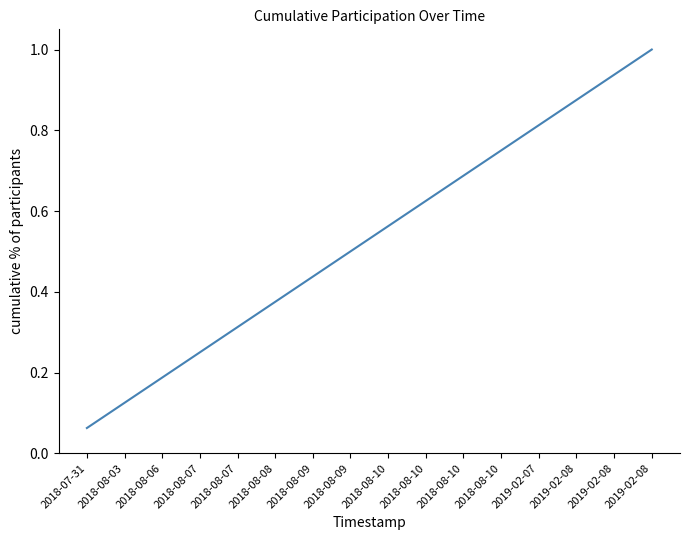

Does the chart display data point markers on the line(s)?

No